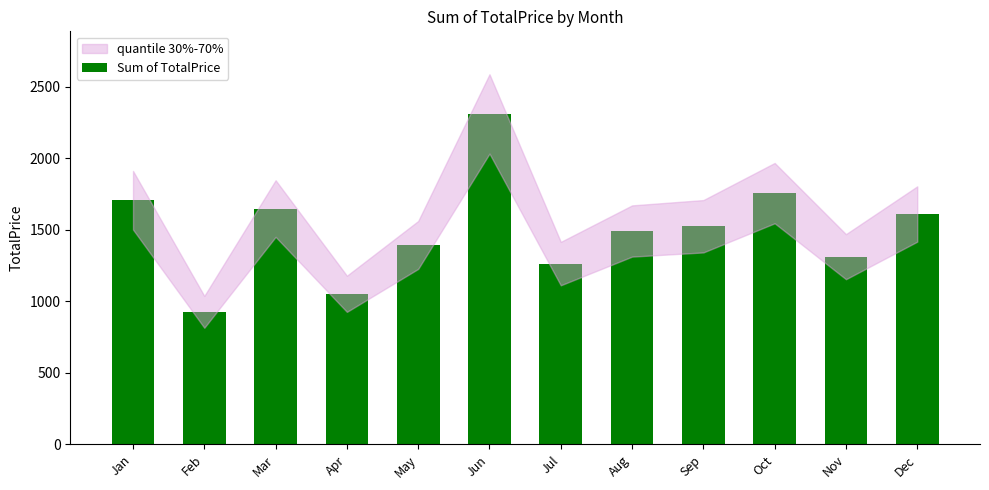

What is the sum of the values at Dec and May?

3003.1